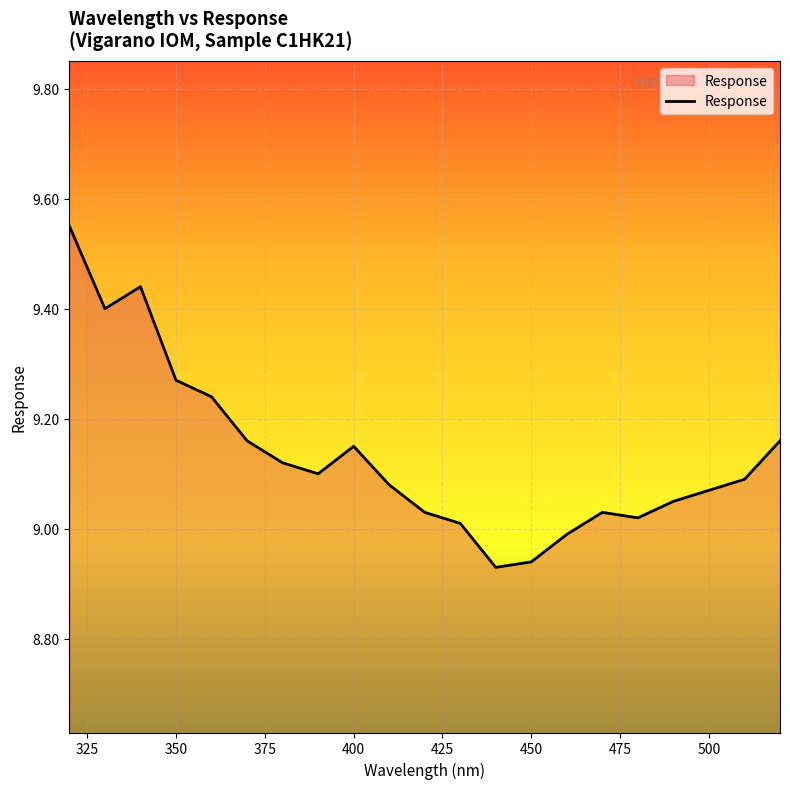

What is the difference between the maximum and minimum values?

0.6